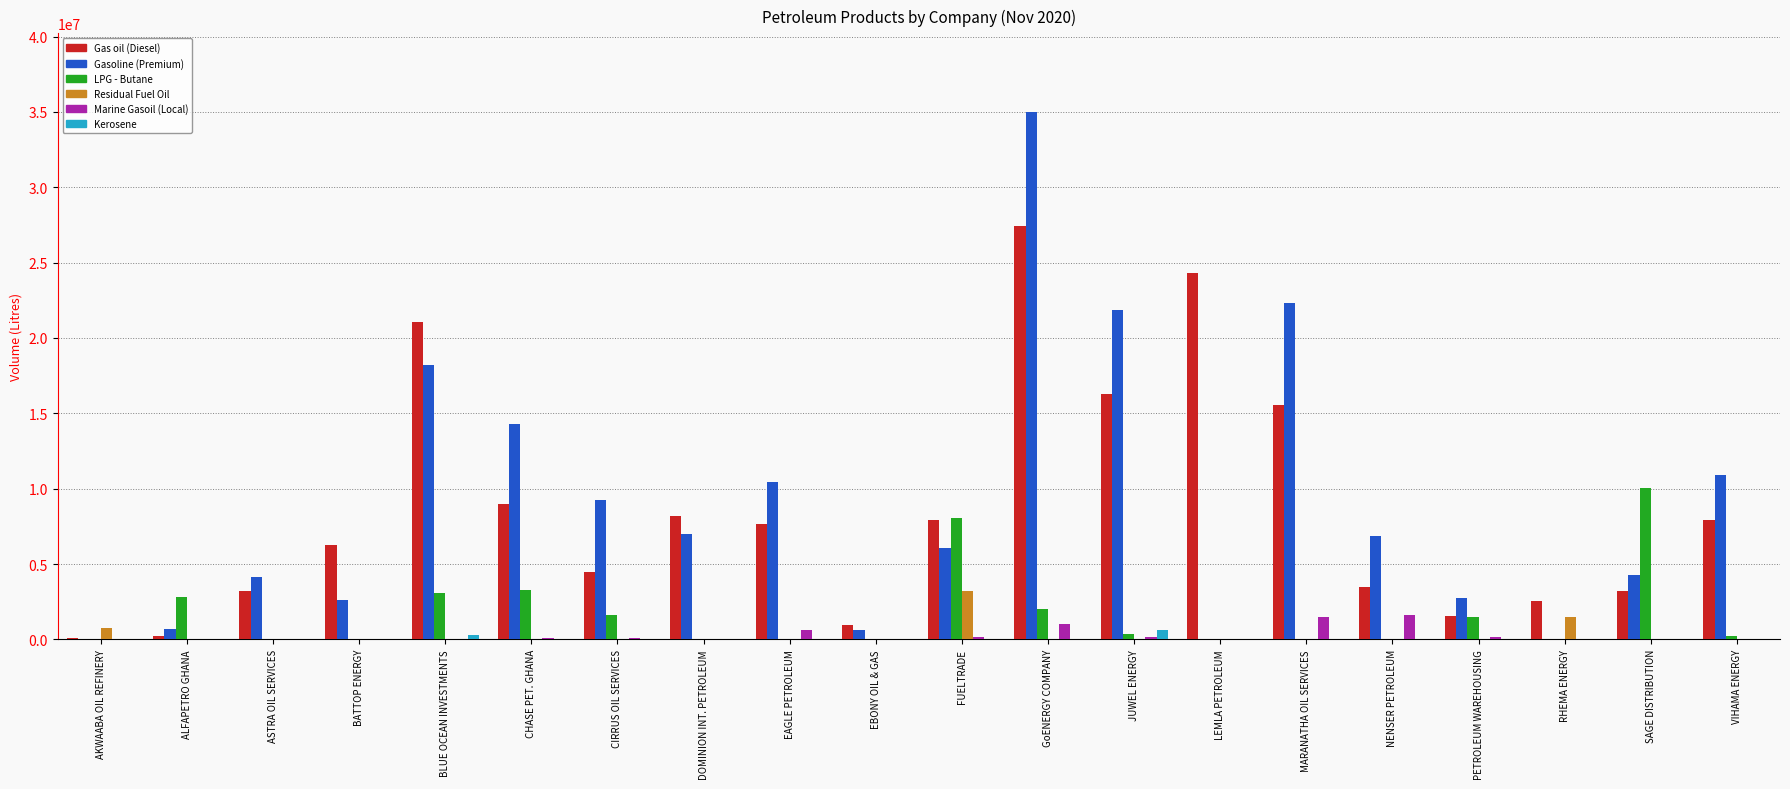

What is the total value across all series at SAGE DISTRIBUTION?

17513300